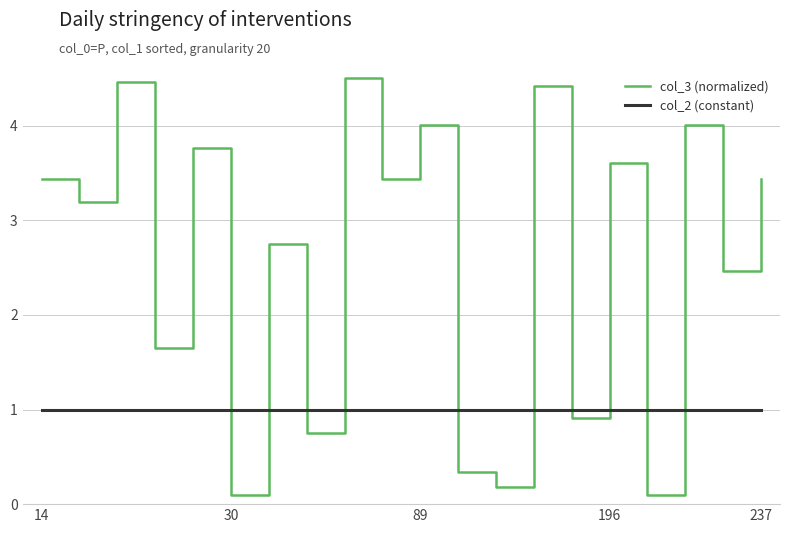

Which series has the largest total across all categories?

col_3 (normalized)